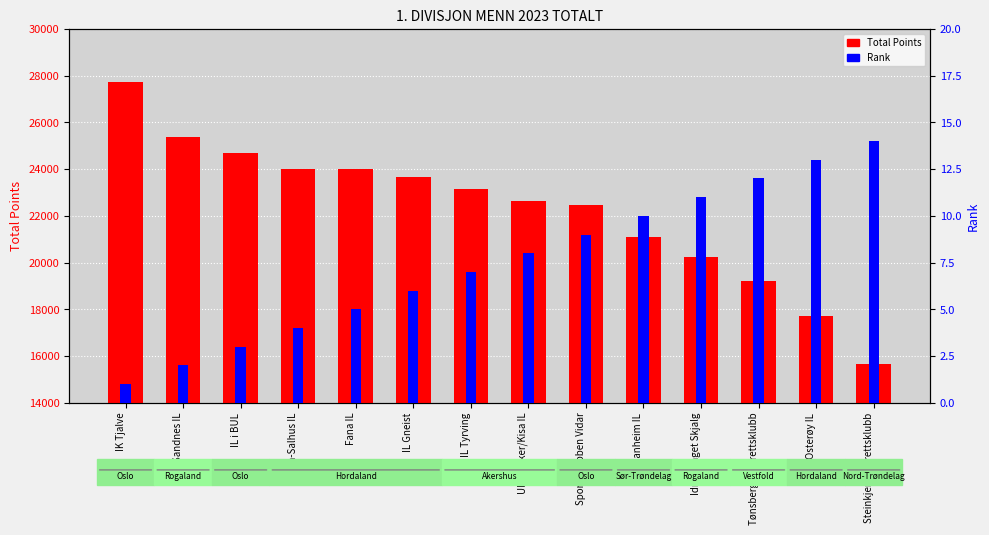

Which series has the widest spread of values?

Total Points